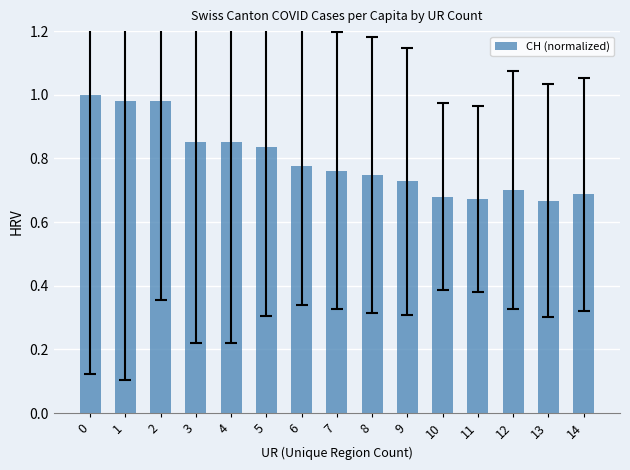

What is the change in value from 2 to 11?

-0.3